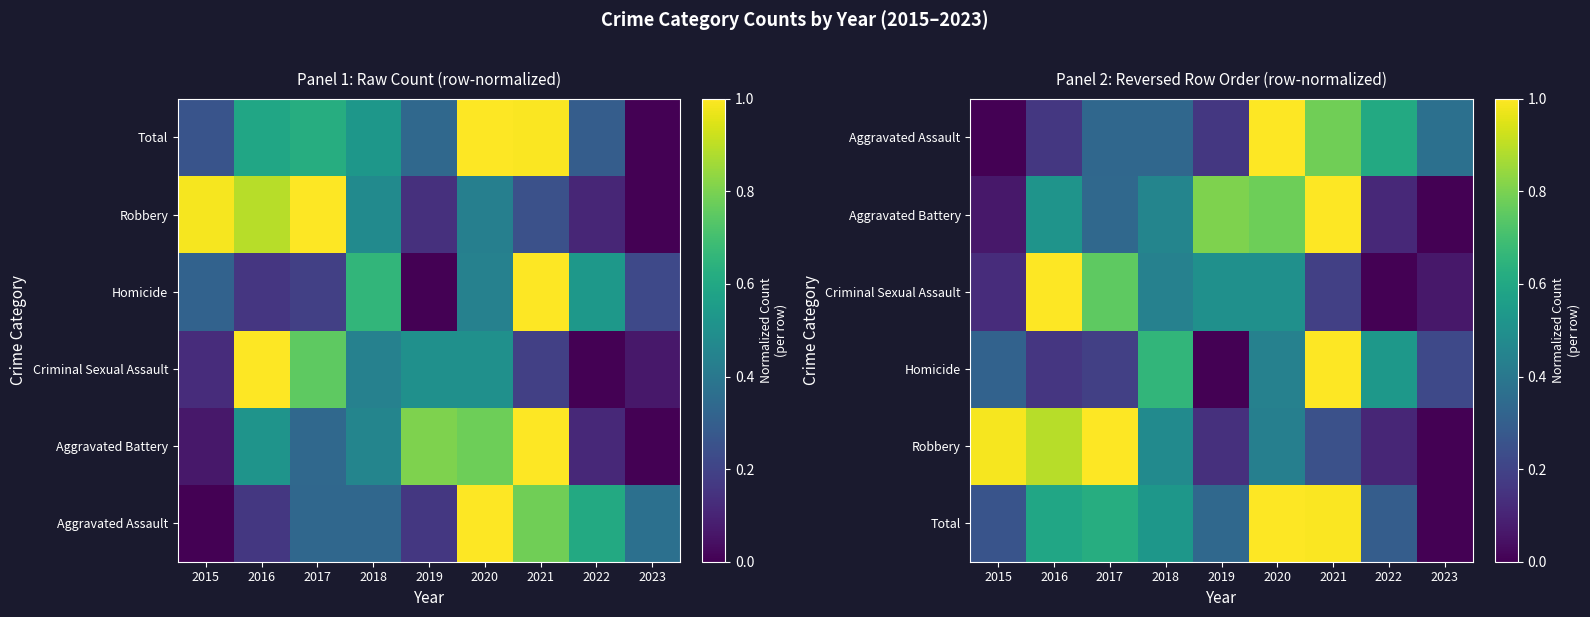

Which series has the largest total across all categories?

Total